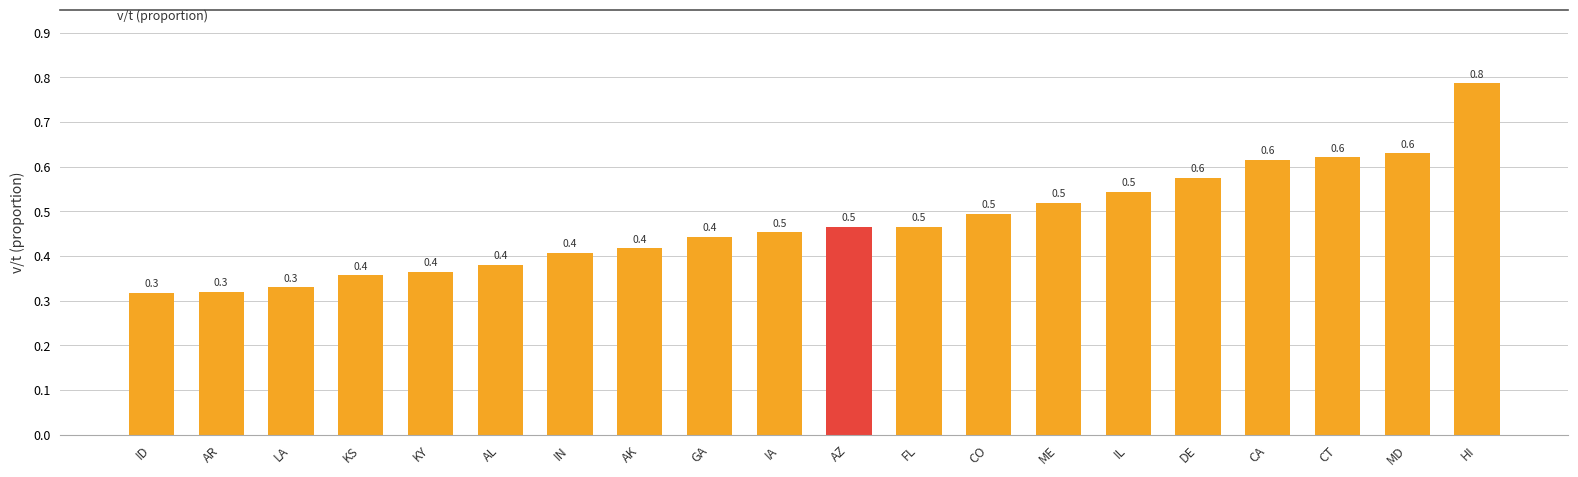

What is the average value?

0.5